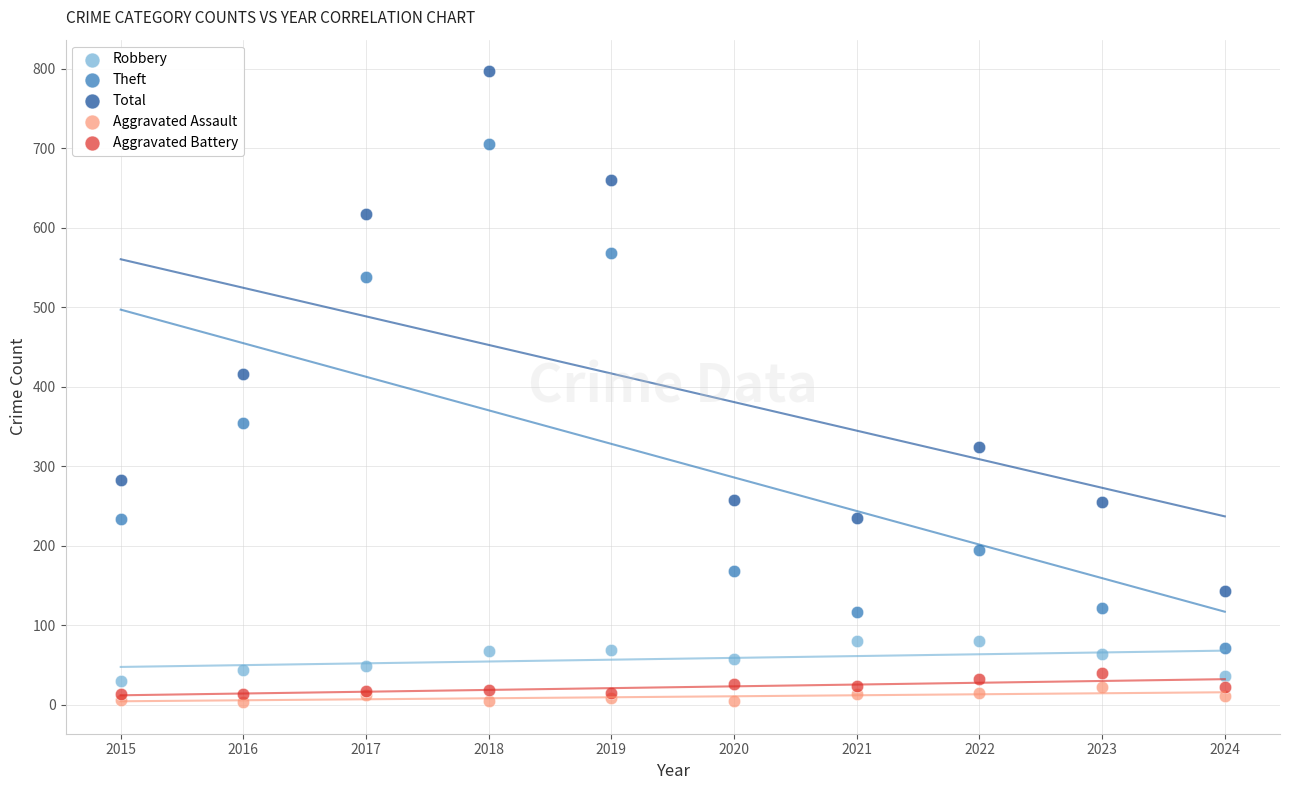

Across all series, what Y value is closest to 400?

416